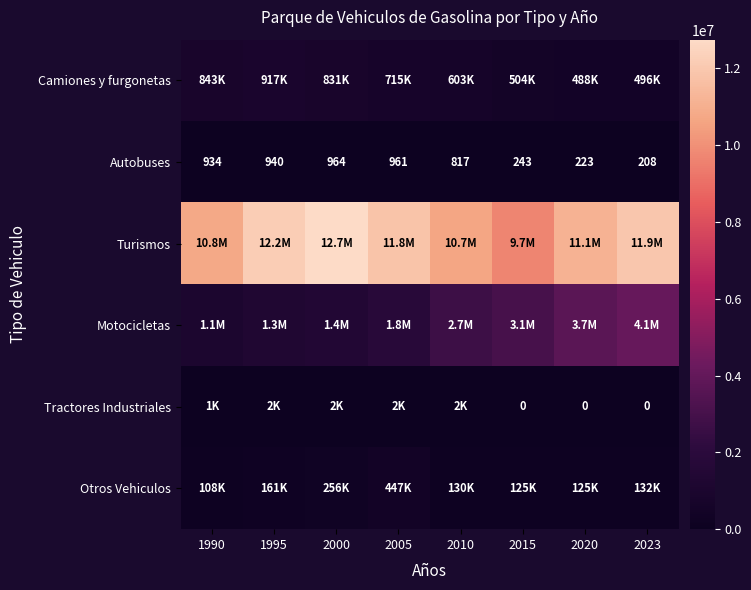

What is the difference between the Autobuses values at 1990 and 2015?

691